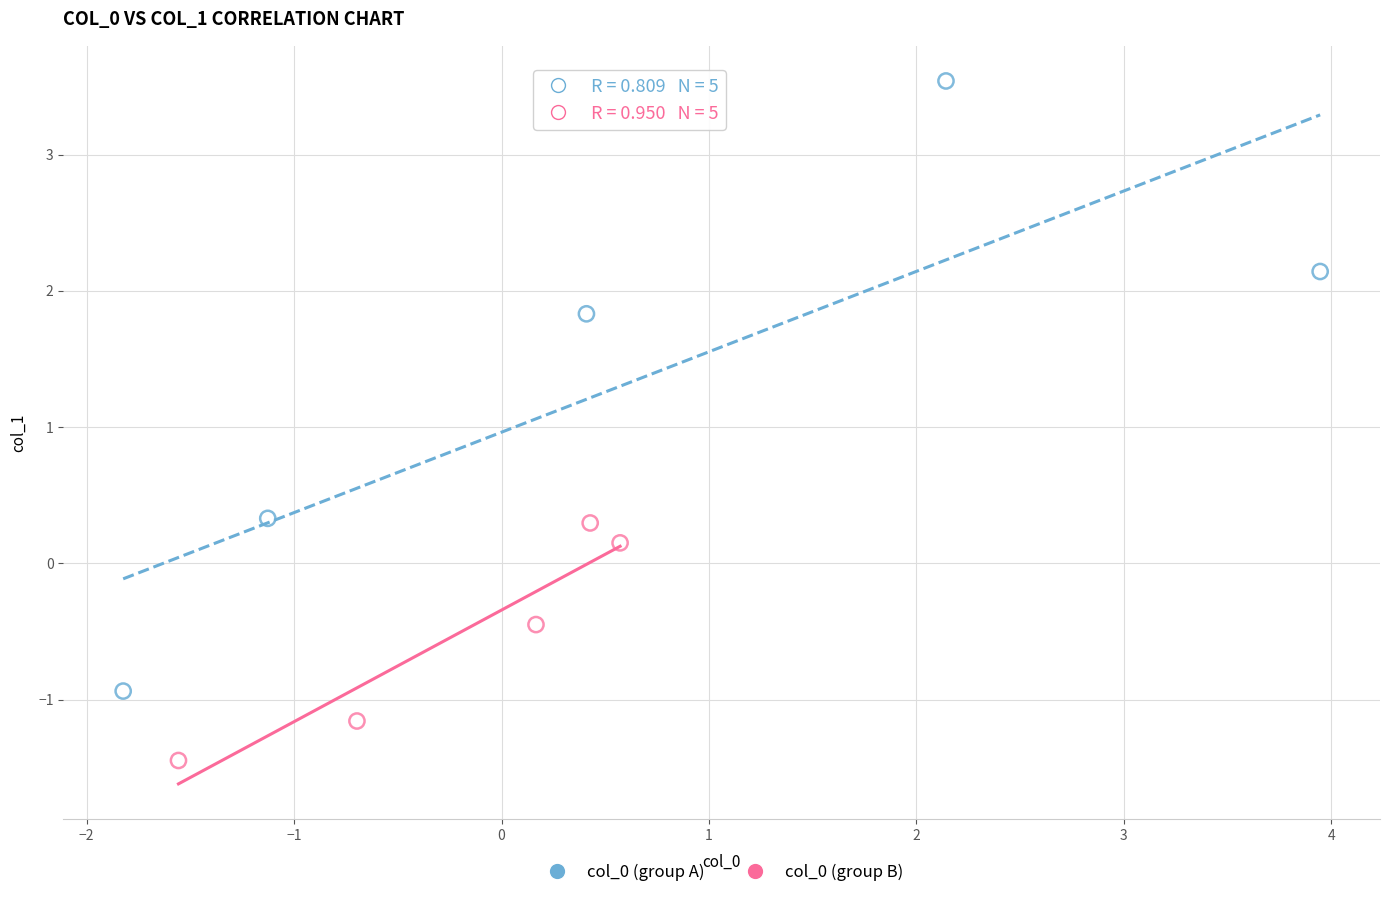

Which series has the widest spread of Y values?

col_0 (group A)